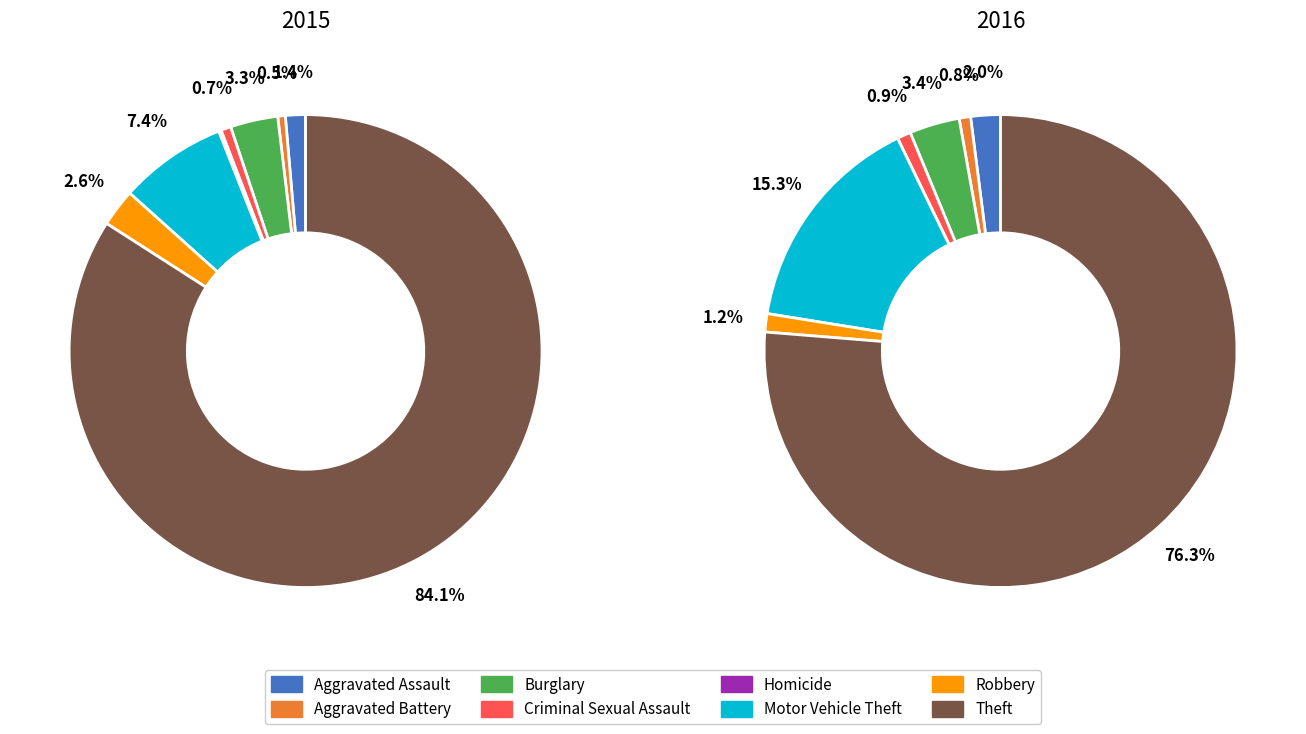

What percentage is the Motor Vehicle Theft slice, to the nearest percent?

7%